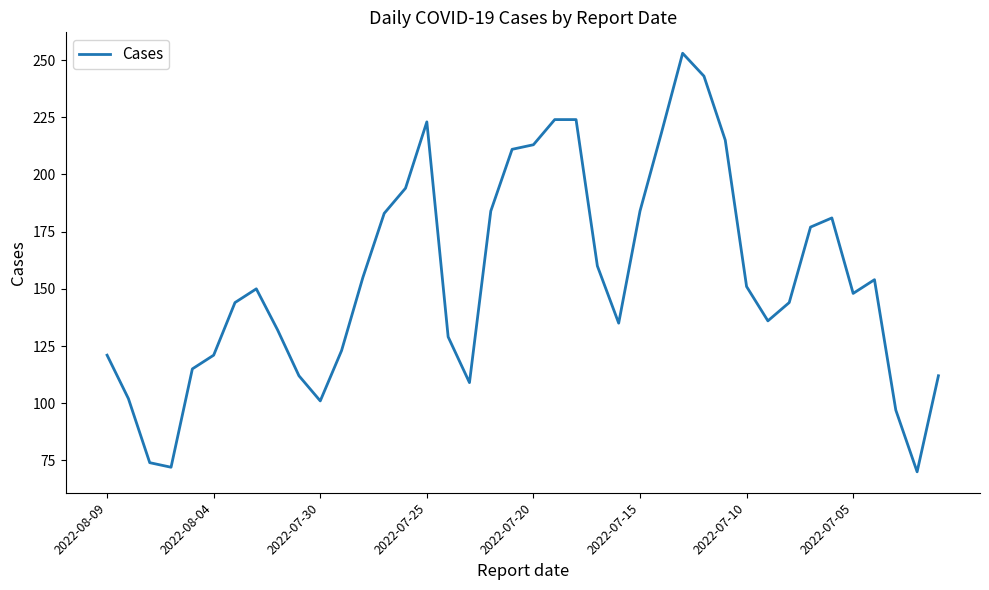

What is the smallest value displayed?

70